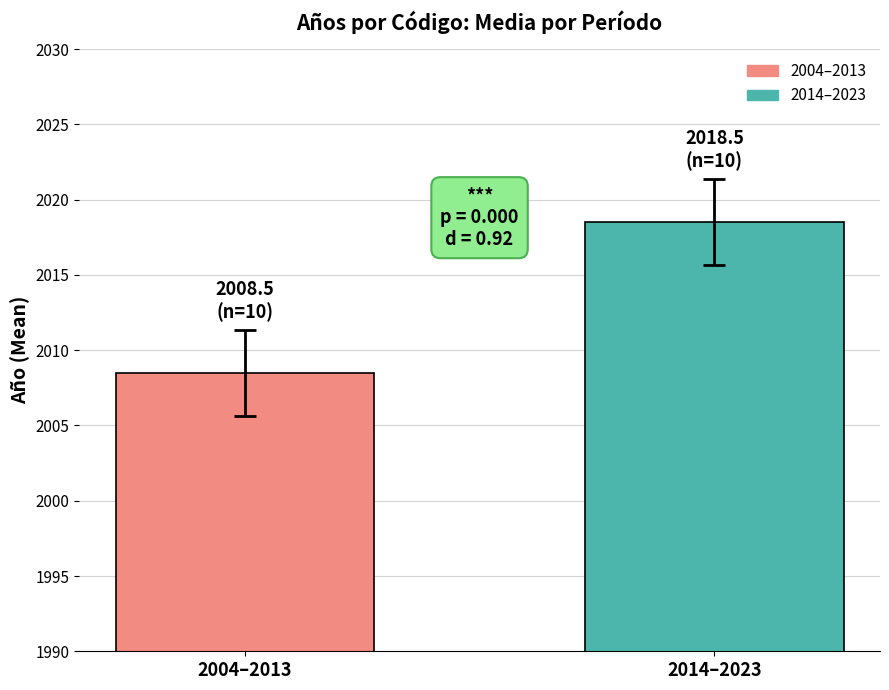

Approximately how many times larger is the value at 2014–2023 compared to 2004–2013?

1.0